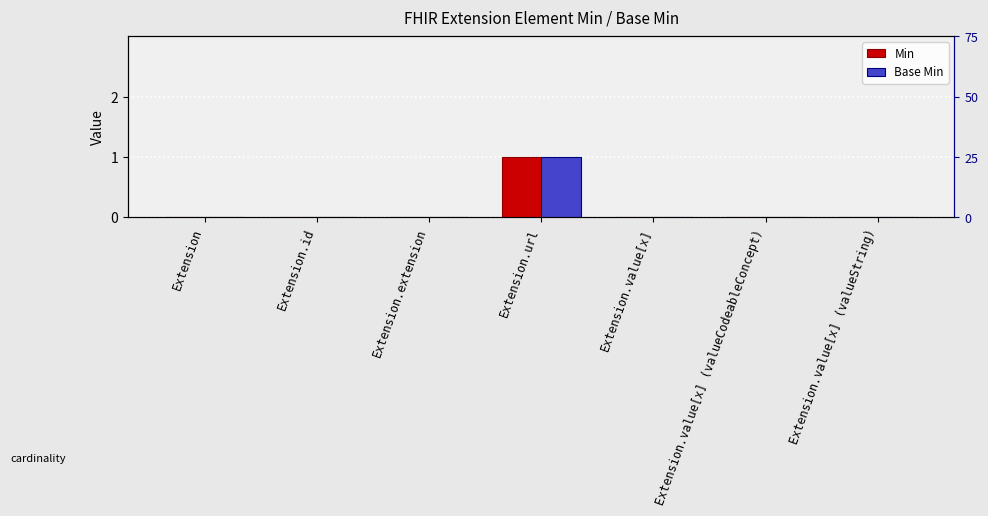

The value of Min at Extension.extension is 0. True or false?

True